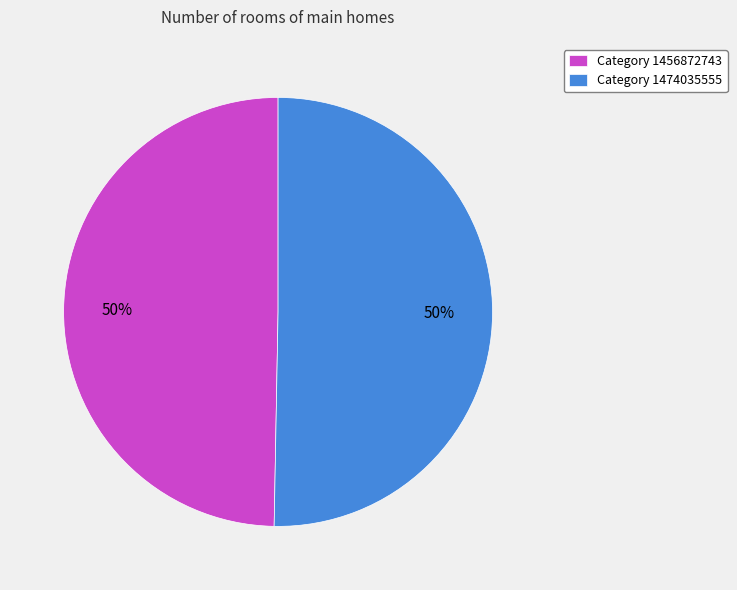

To the nearest percent, what percentage of the pie is Category 1456872743?

50%